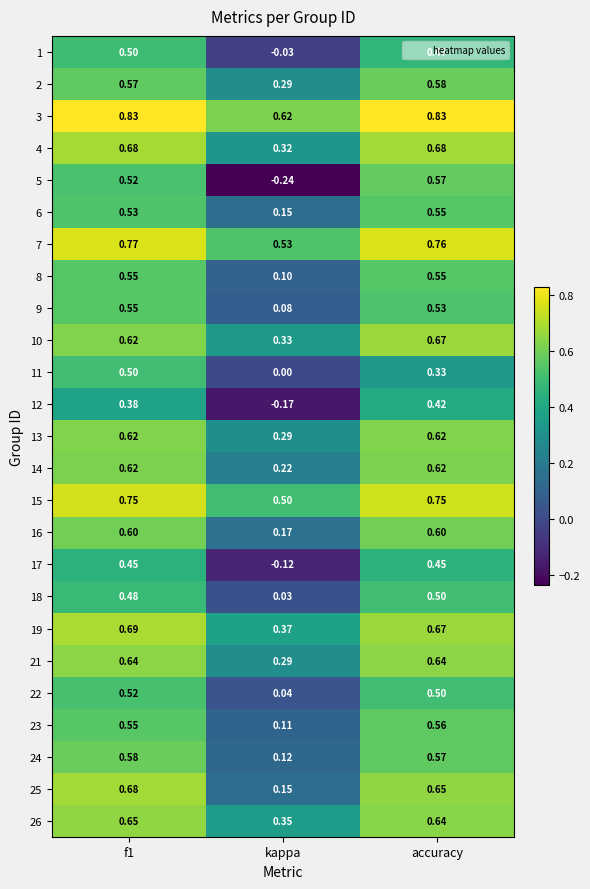

Where is 10 nearest to the value 0?

kappa